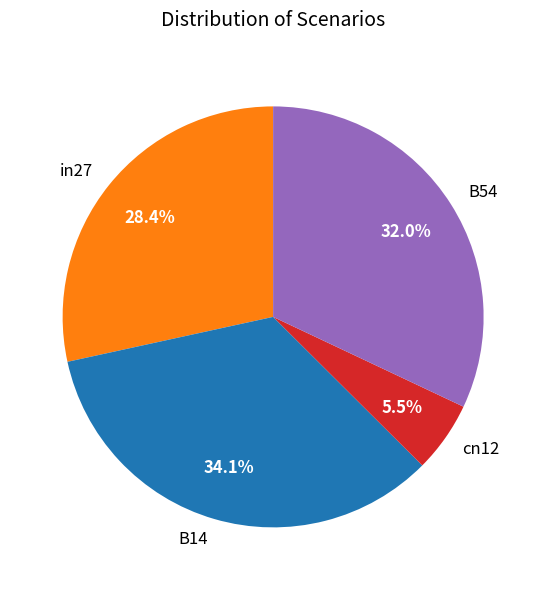

To the nearest percent, what is the difference between the largest and smallest slice percentages?

29%